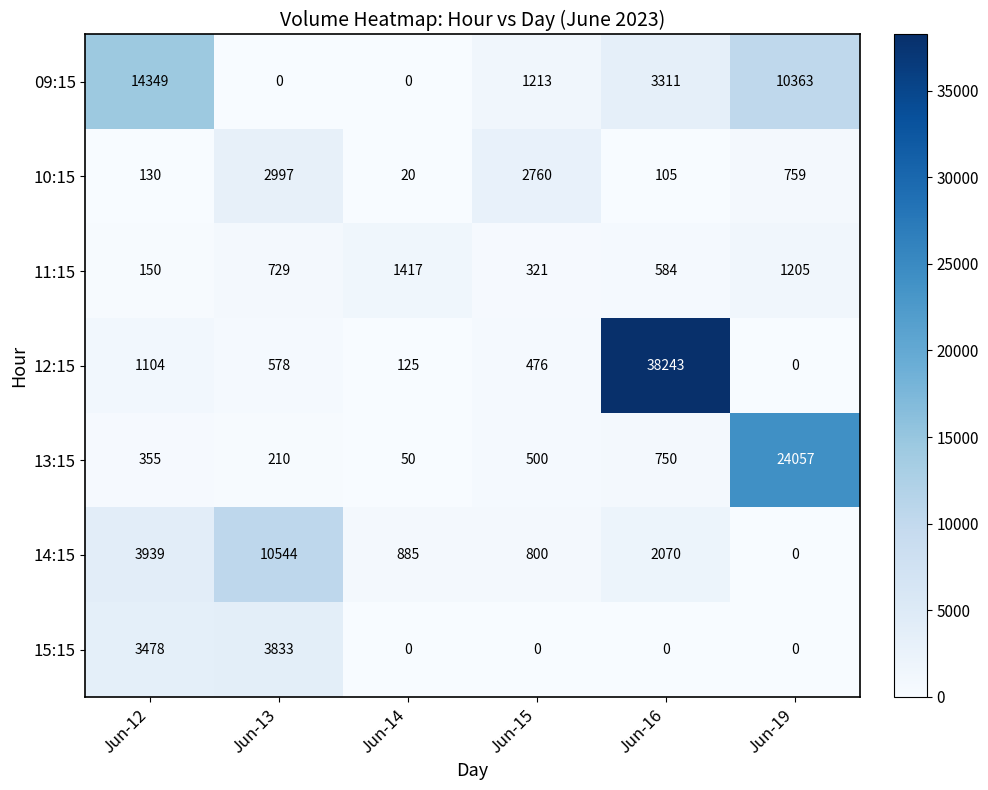

What is the highest value of the 12:15 series?

38243